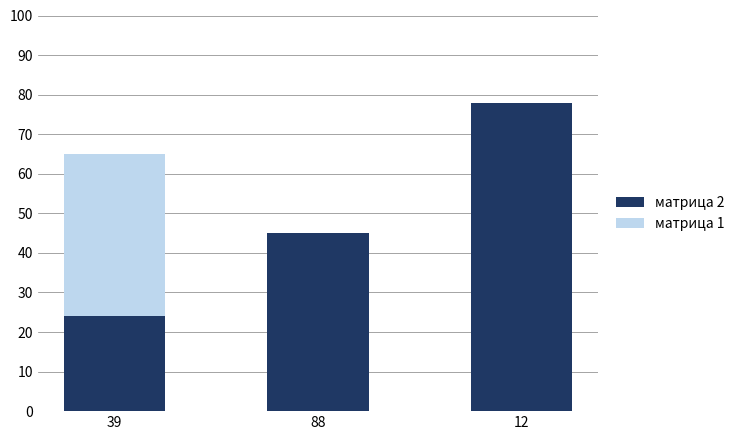

Reading left to right, extract all data points from this chart.

матрица 1: 39=65	88=43	12=56
матрица 2: 39=24	88=45	12=78